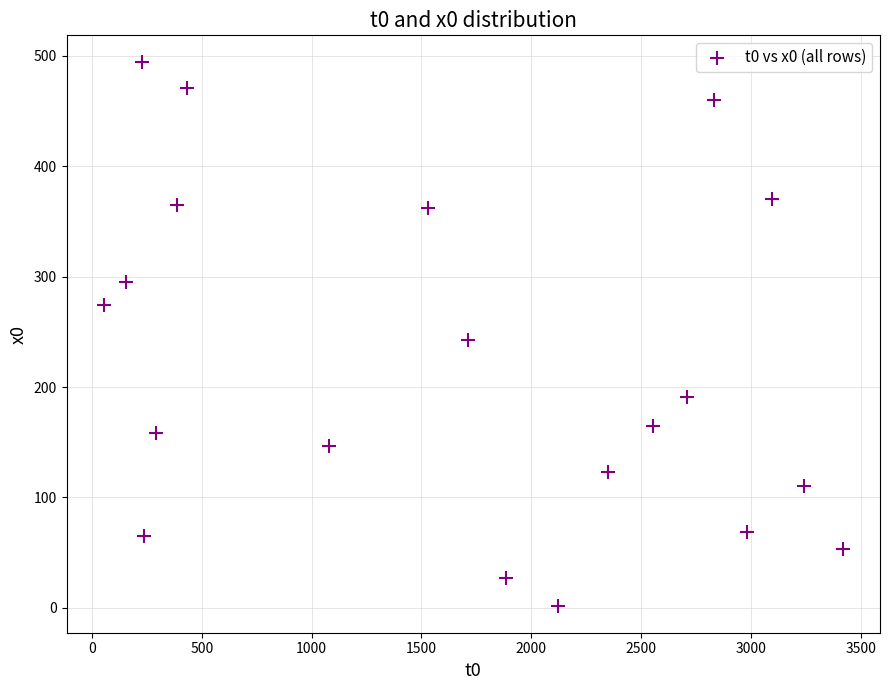

List the coordinates of all points as (Y, X) pairs, reading left to right.

(274, 52)  (295, 153)  (494, 227)  (65, 238)  (158, 290)  (365, 388)  (471, 432)  (147, 1079)  (362, 1530)  (243, 1714)  (27, 1885)  (2, 2121)  (123, 2348)  (165, 2554)  (191, 2708)  (460, 2832)  (69, 2984)  (370, 3097)  (110, 3242)  (53, 3420)